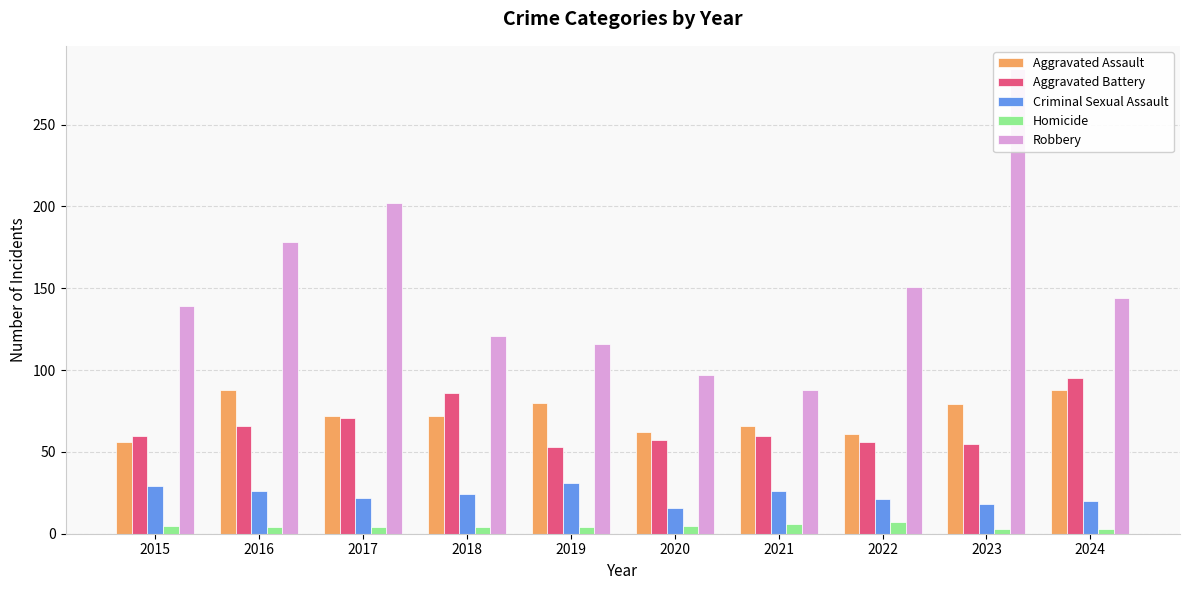

What are all the series names shown in the legend?

Aggravated Assault, Aggravated Battery, Criminal Sexual Assault, Homicide, Robbery